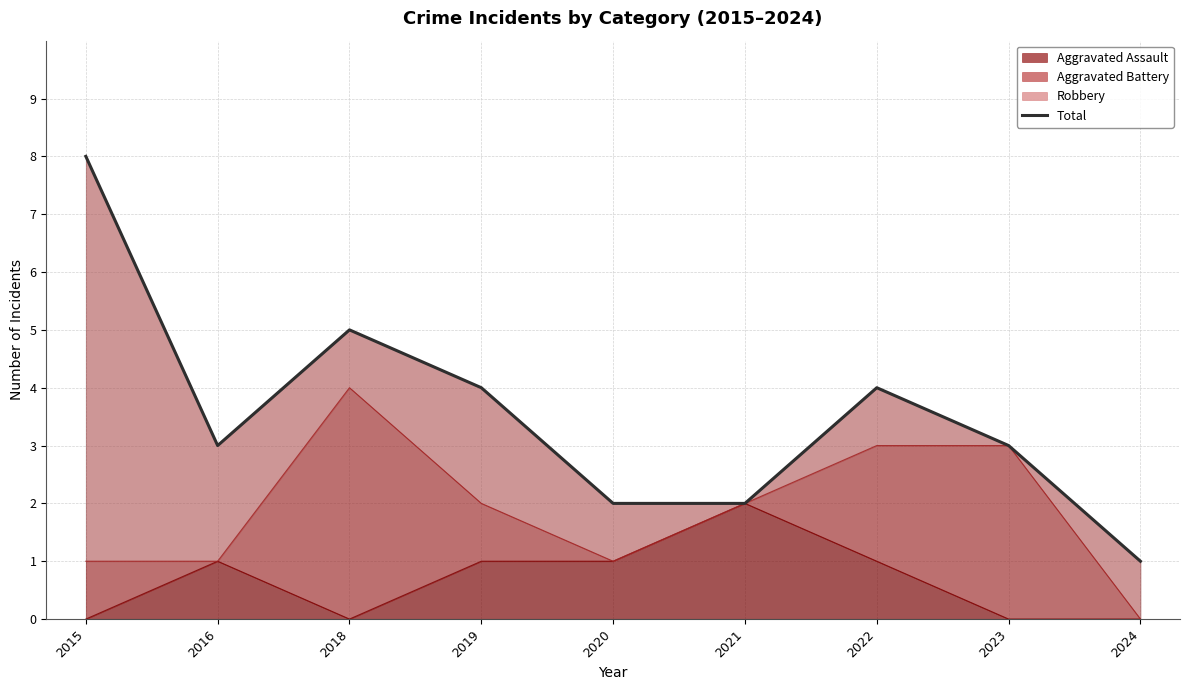

Does the chart have visible grid lines?

Yes